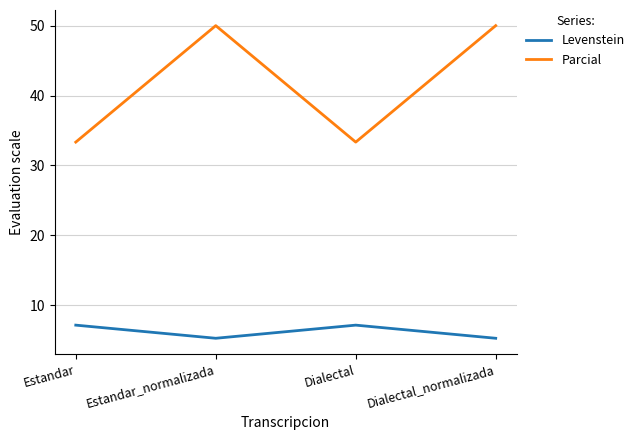

What is the difference between the maximum and minimum values in the Parcial series?

16.7